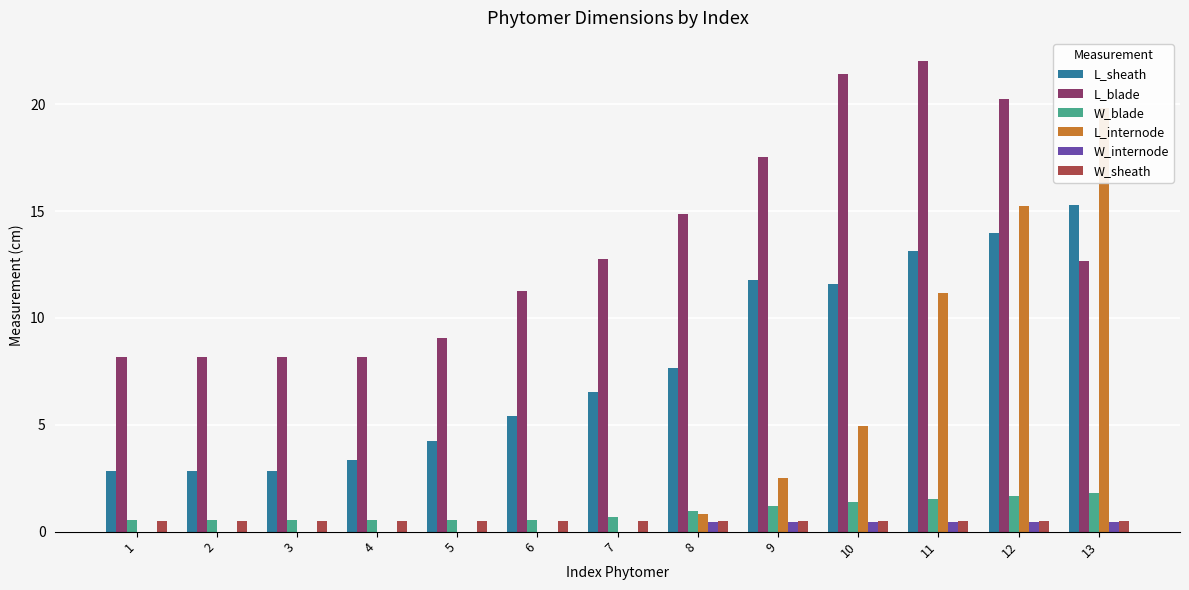

Is it true that L_sheath equals 2.9 at 6?

False